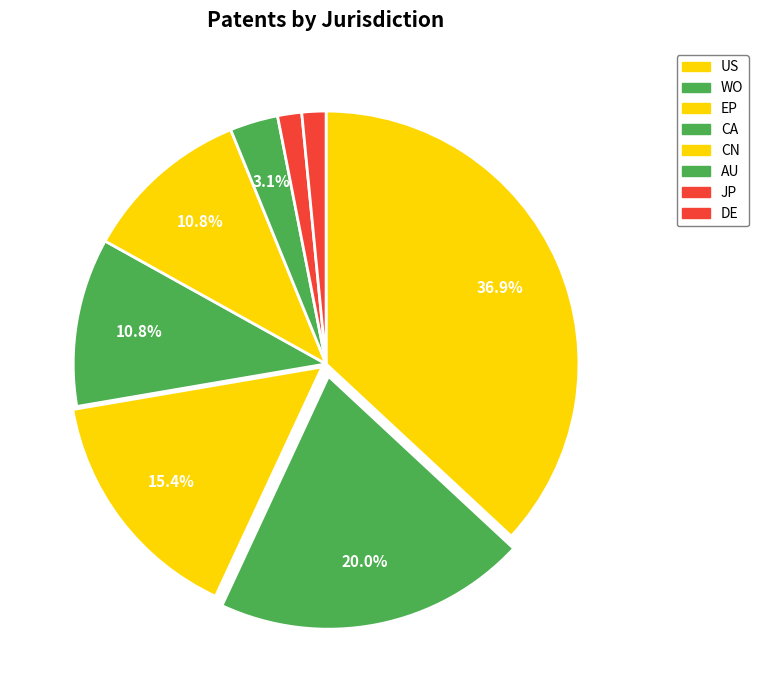

Count the number of slices in the pie.

8